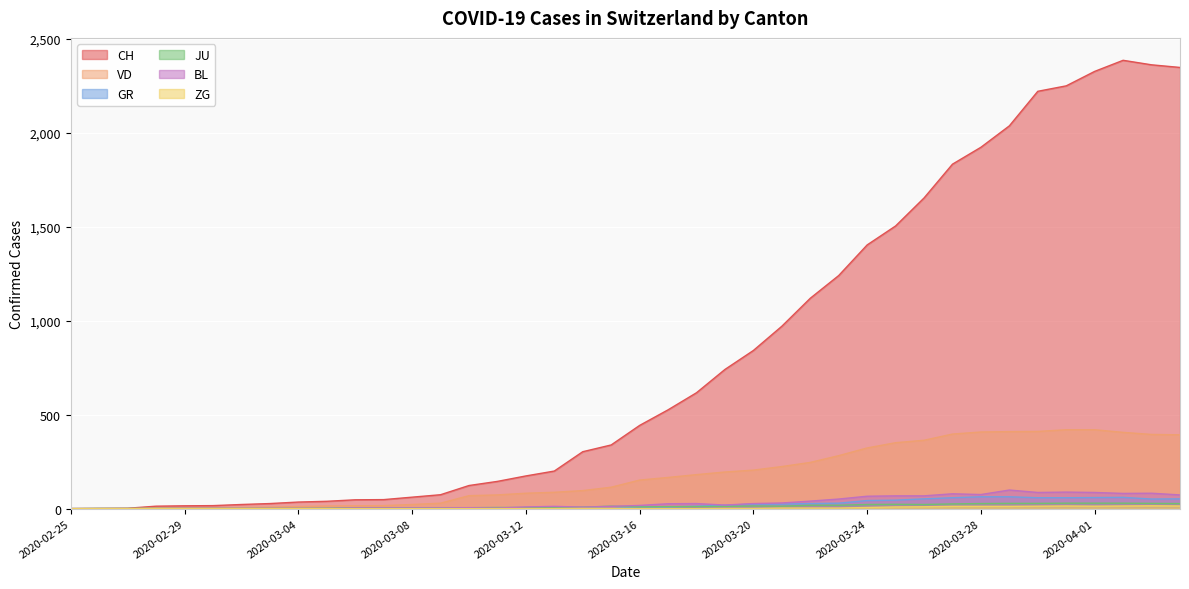

Which category has the lowest value across all series?

2020-02-25